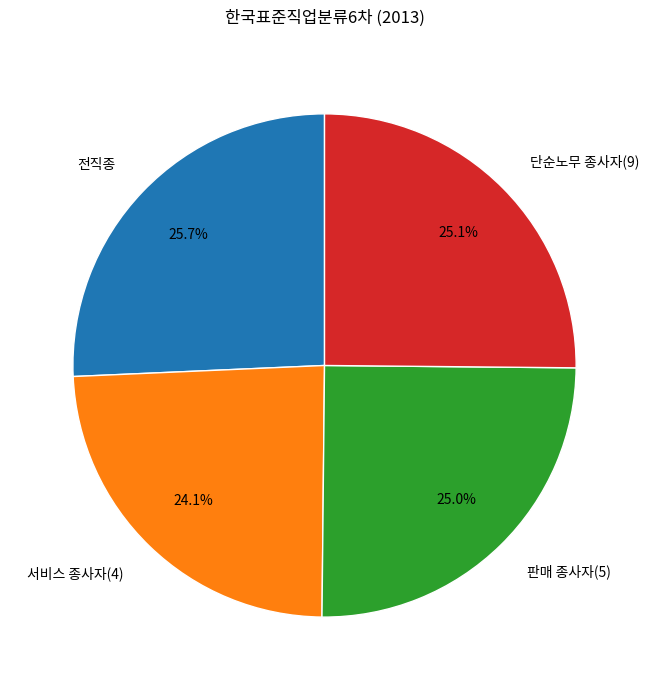

The 판매 종사자(5) slice represents 33% of the pie. True or false?

False